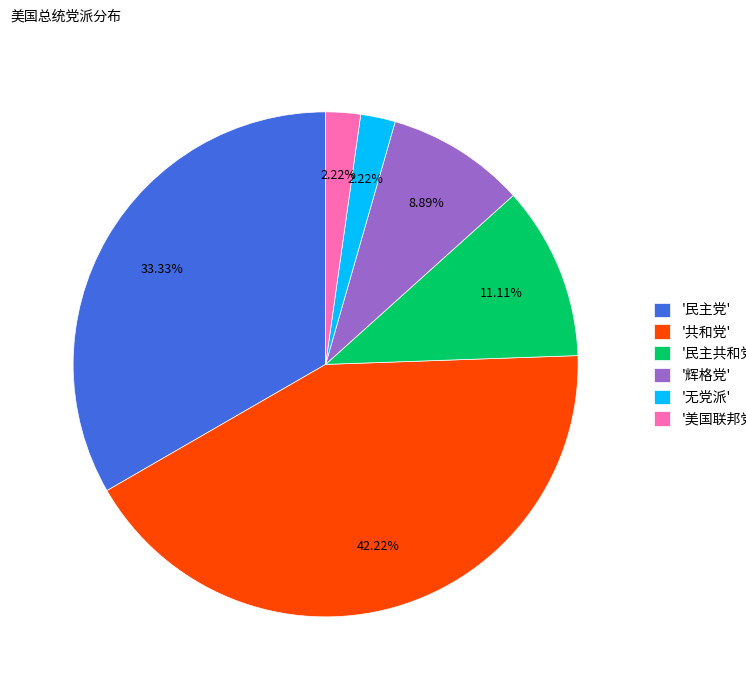

Is the sum of '辉格党' and '共和党' greater than half?

Yes